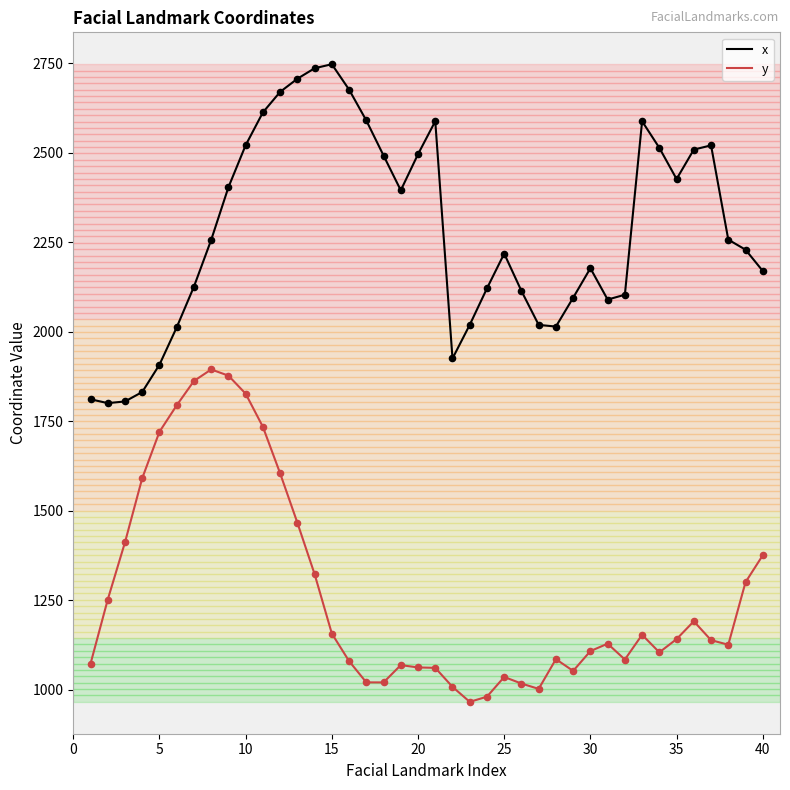

True or false: y and x intersect in this chart.

False